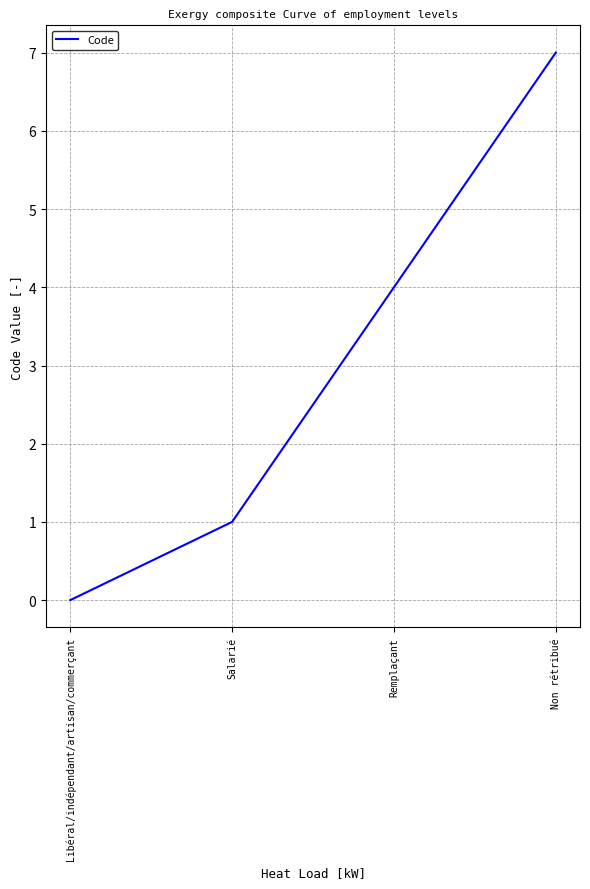

Is it true that the value at Salarié is 1?

True